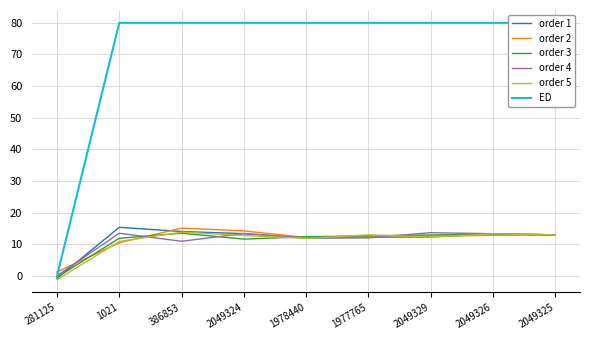

Between which two adjacent categories do order 4 and order 1 first intersect?

281125 and 1021